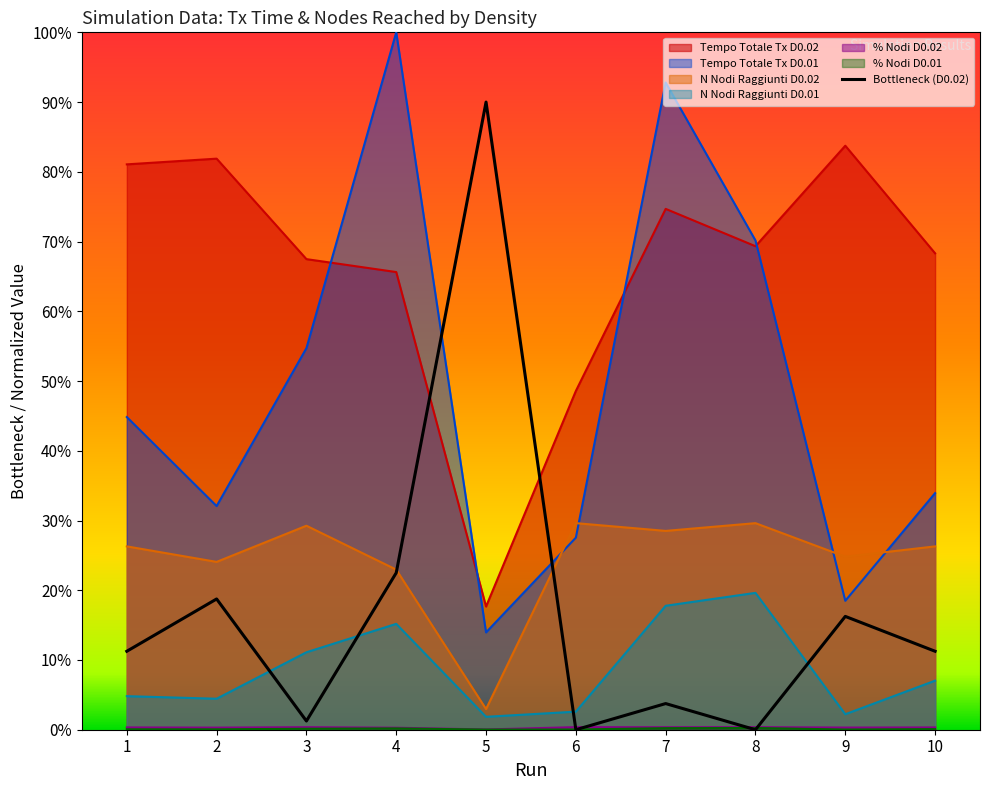

Is it true that Tempo Totale Tx D0.02 equals 0.1 at 5?

False